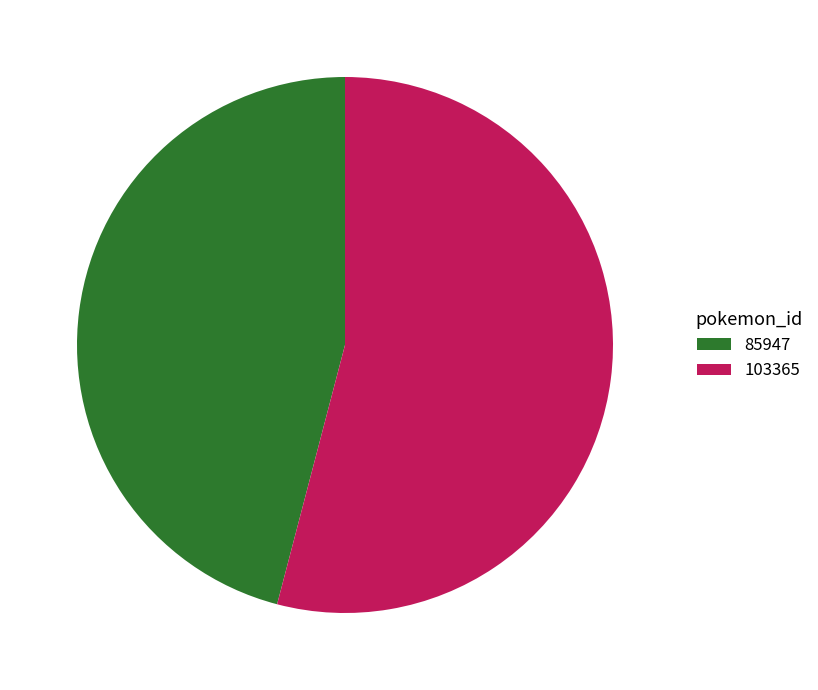

Combined, do 103365 and 85947 account for over 50%?

Yes